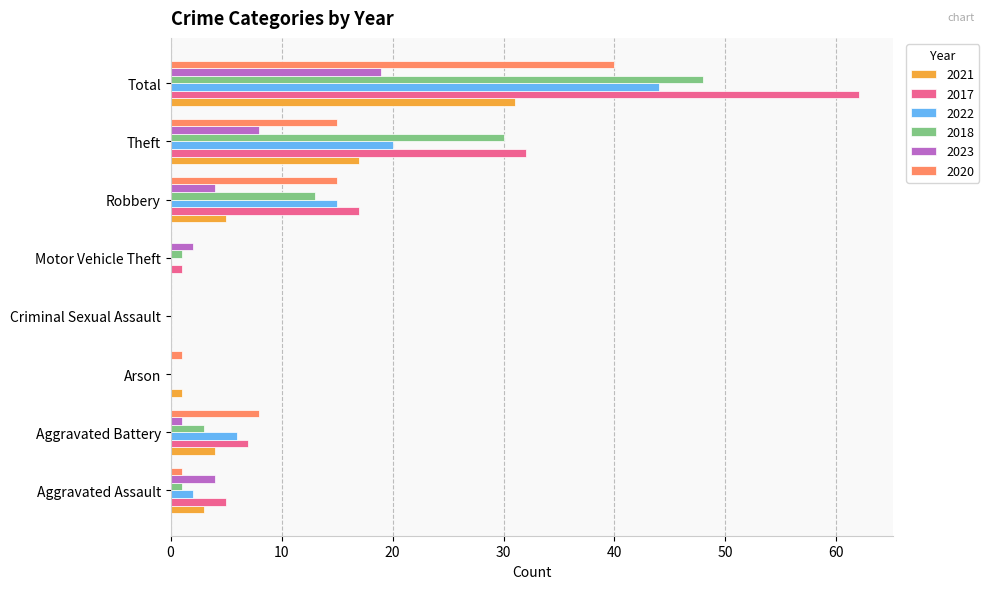

True or false: 2018 has a value of 13 at Robbery.

True